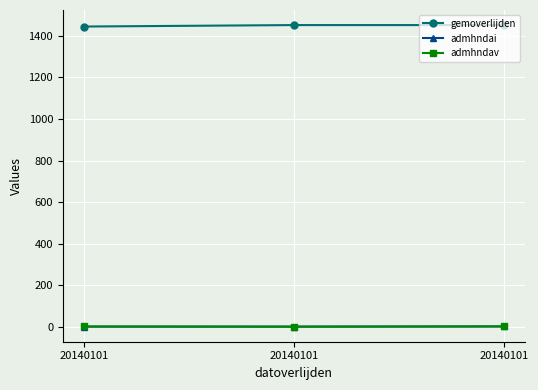

What is the average value of the admhndai series?

1